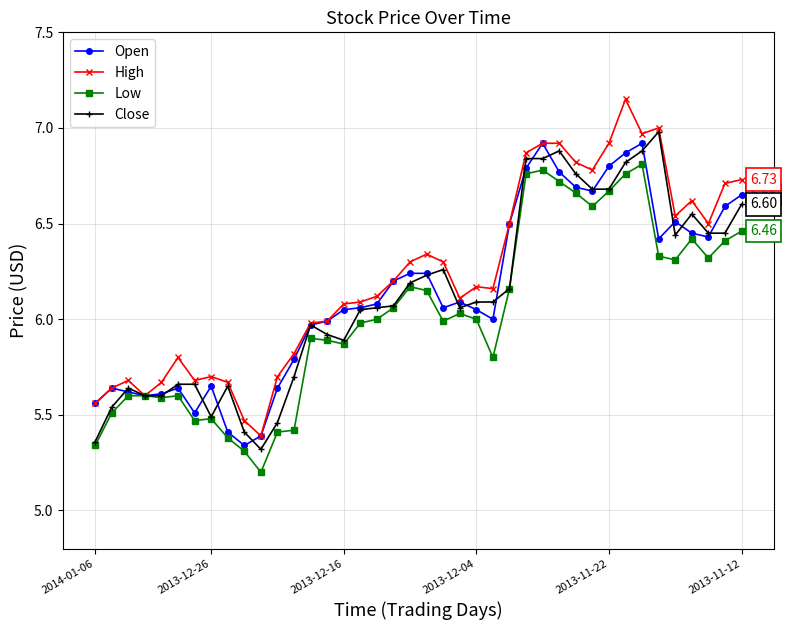

True or false: Open has more than 1 interior local peaks.

True